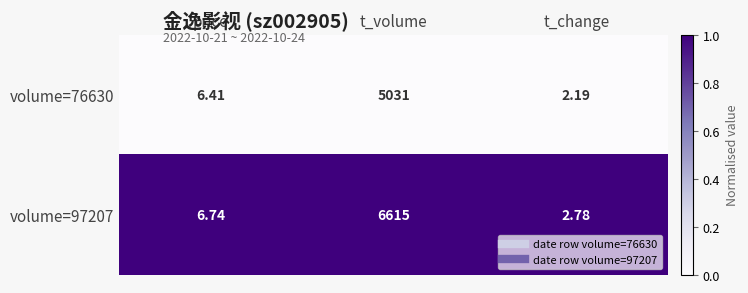

At which category does the chart reach its minimum across all series?

t_change